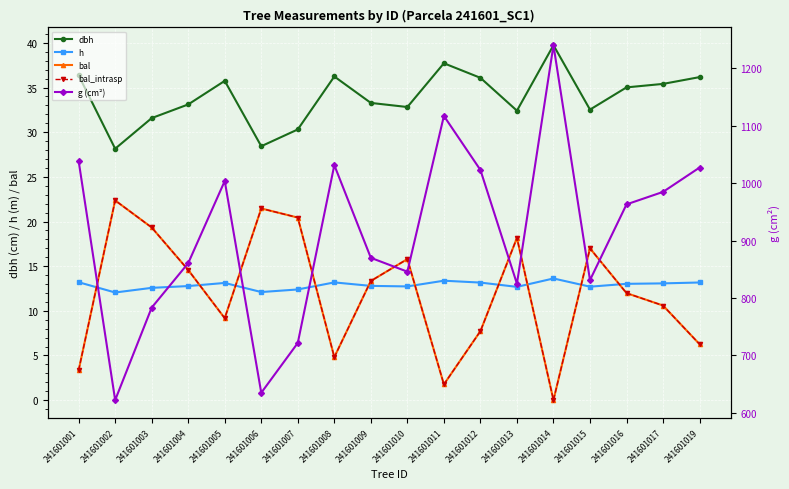

Count the number of categories in the chart.

18